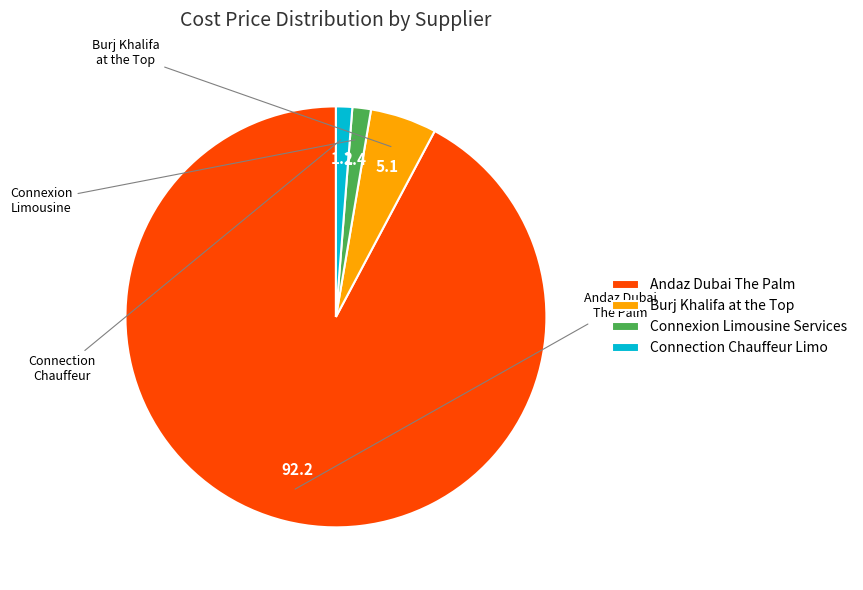

Does Andaz Dubai The Palm account for over 50% of the chart?

Yes